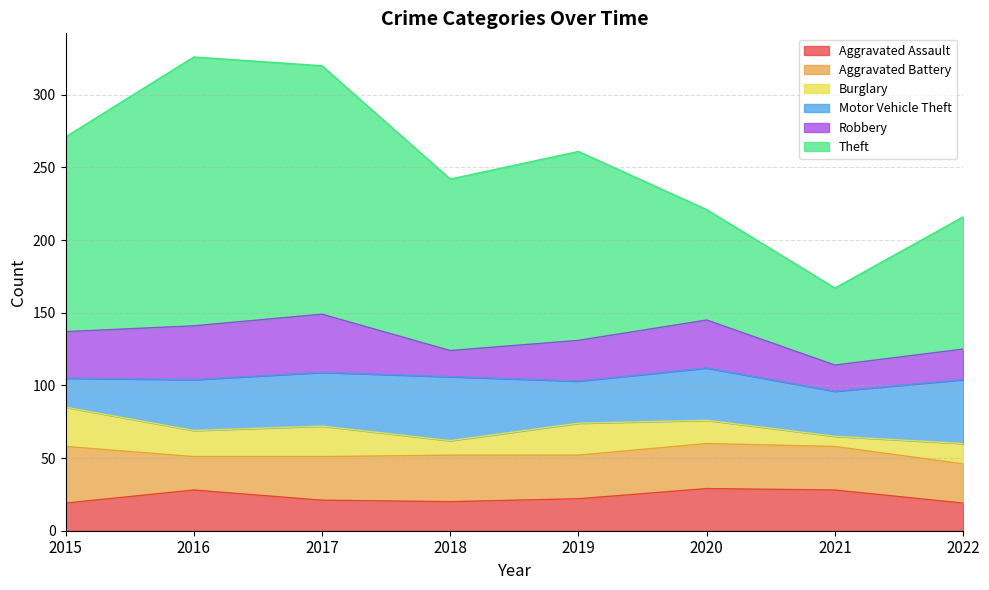

List the labels in order of Robbery value, largest first.

2017, 2016, 2020, 2015, 2019, 2022, 2018, 2021